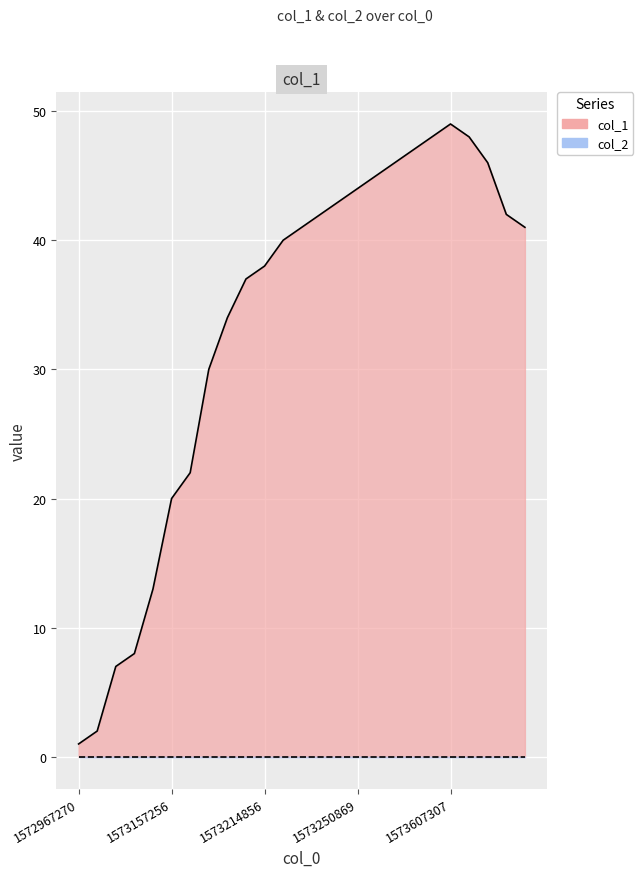

Is it true that the value at 1579622847 is 16?

False